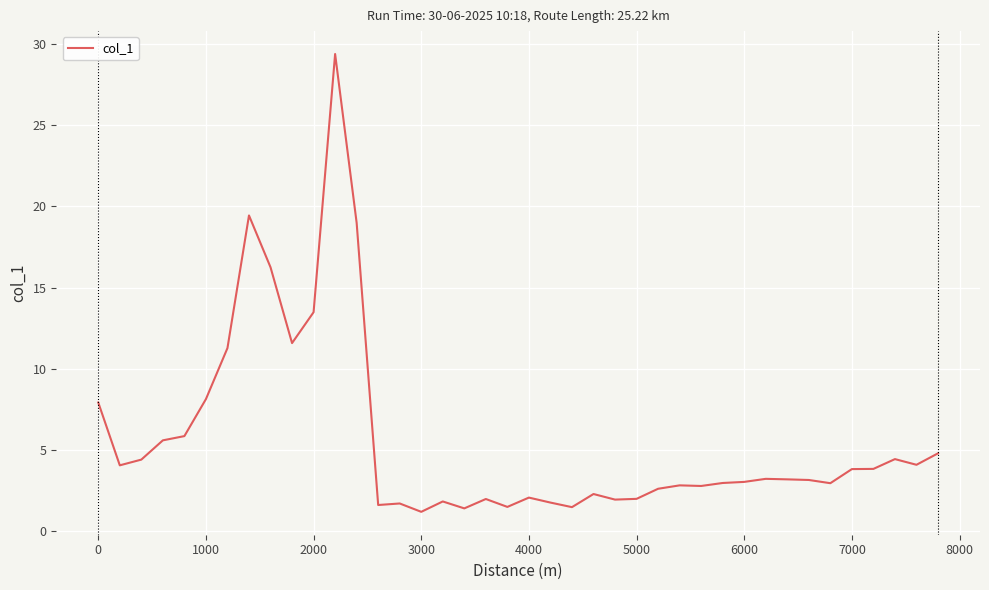

What is the difference between the maximum and minimum values?

28.2